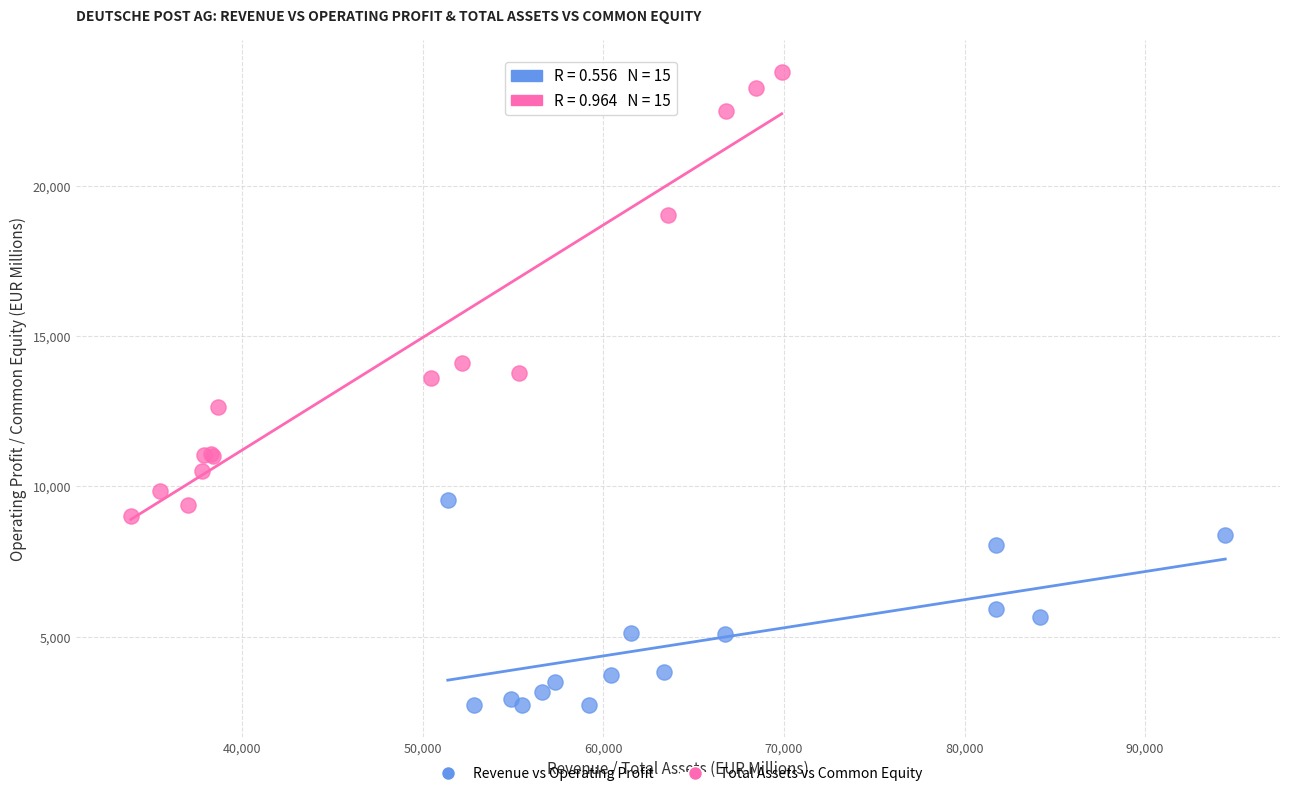

Which series reaches the maximum Y coordinate?

Total Assets vs Common Equity